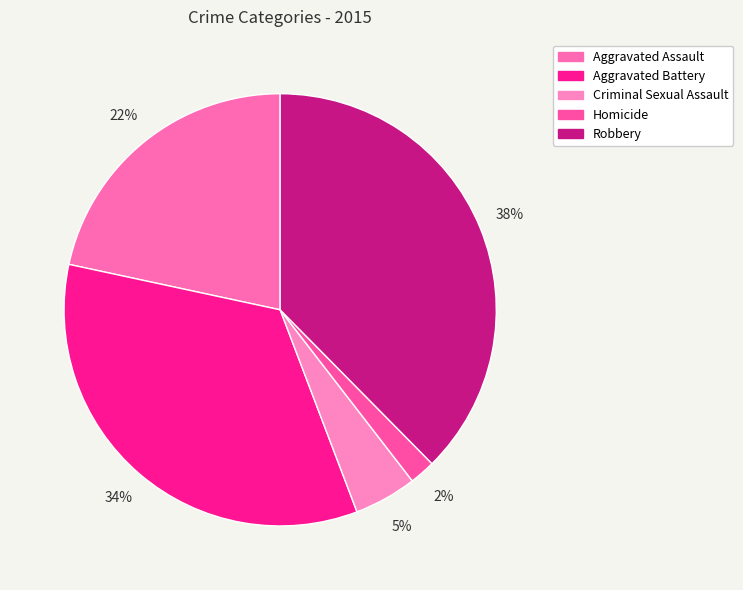

To the nearest percent, what is the difference between the largest and smallest slice percentages?

36%